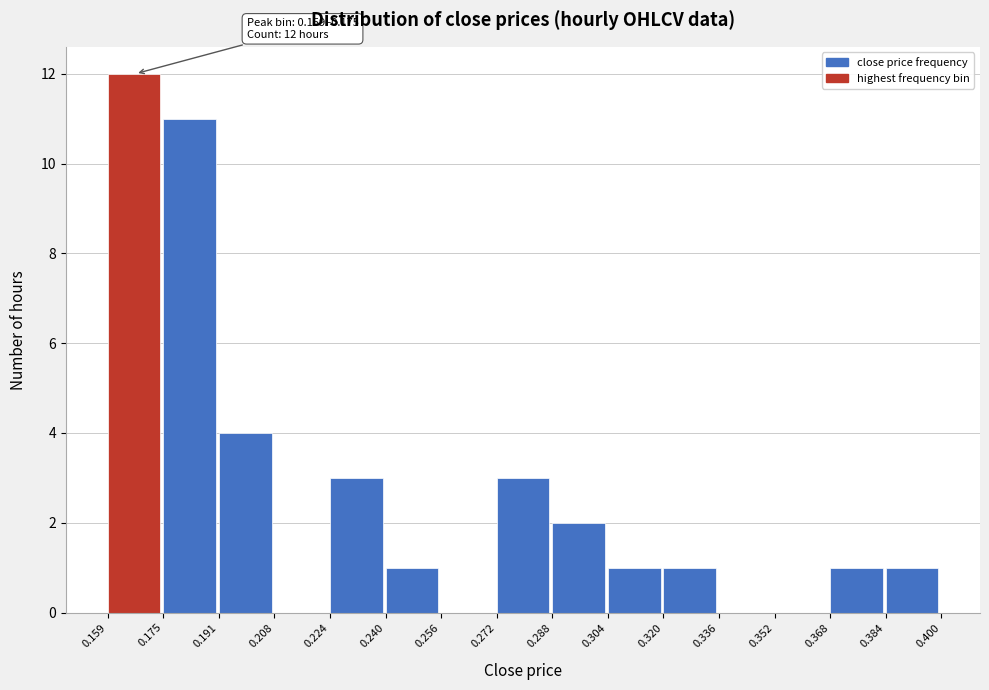

Which range on the x-axis has the tallest bar?

0.159 to 0.175